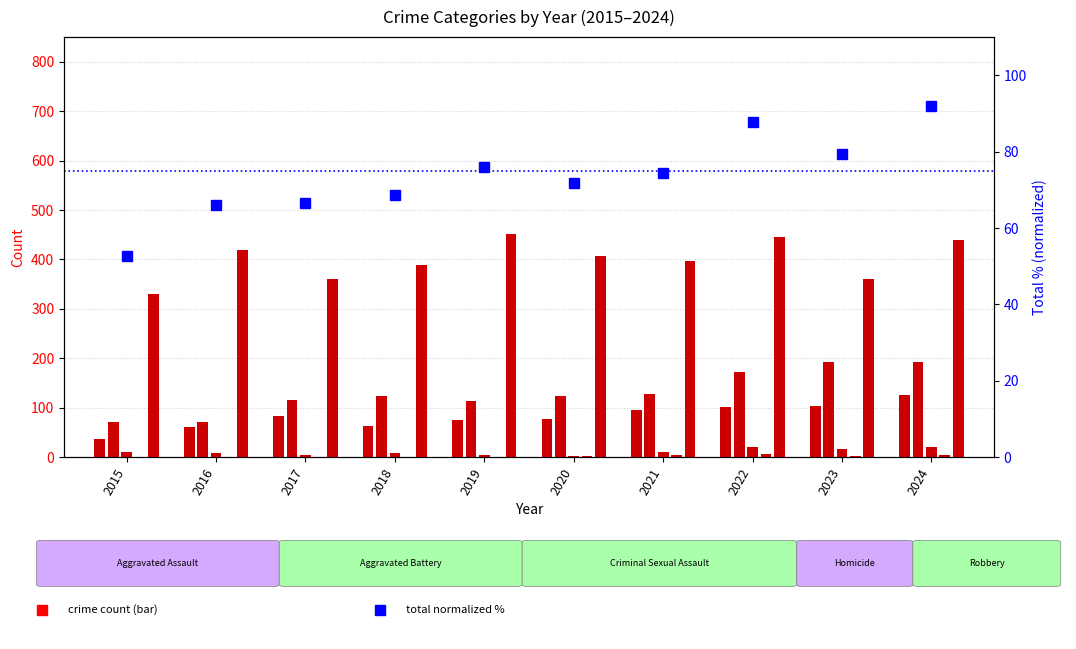

What is the sum of all Robbery values?

3997.0